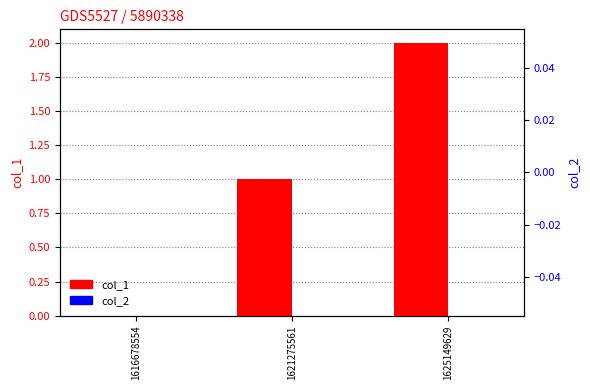

What is the sum of all col_1 values?

3